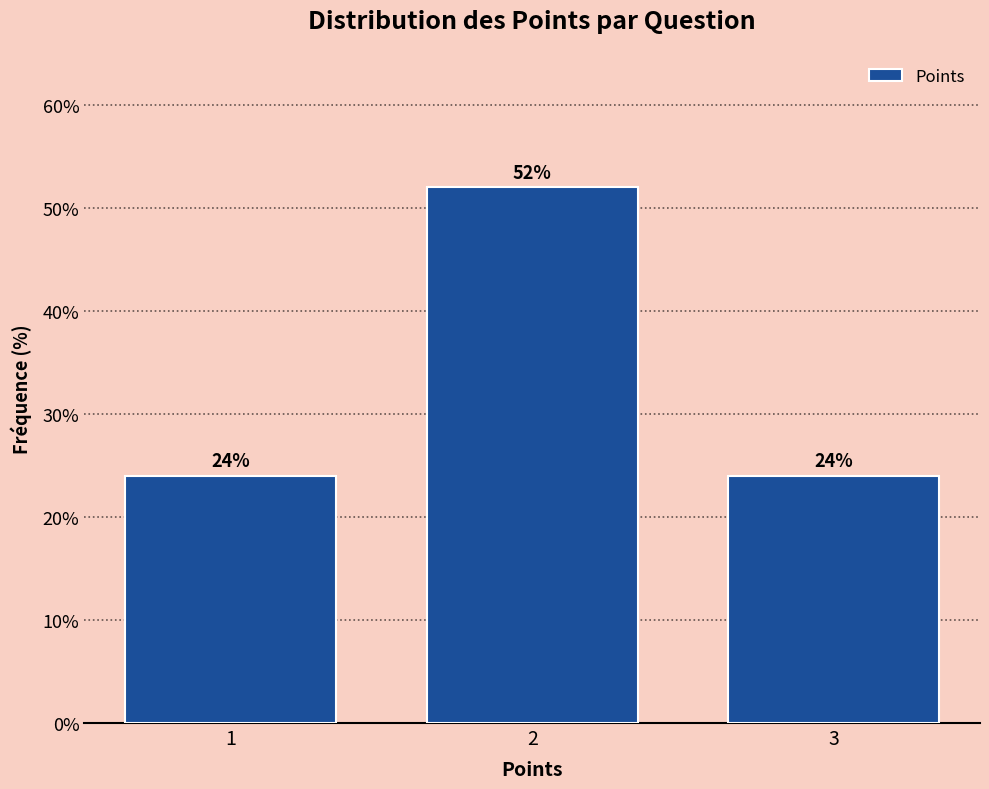

Reading right to left, transcribe all the data shown in this chart.

24	52	24